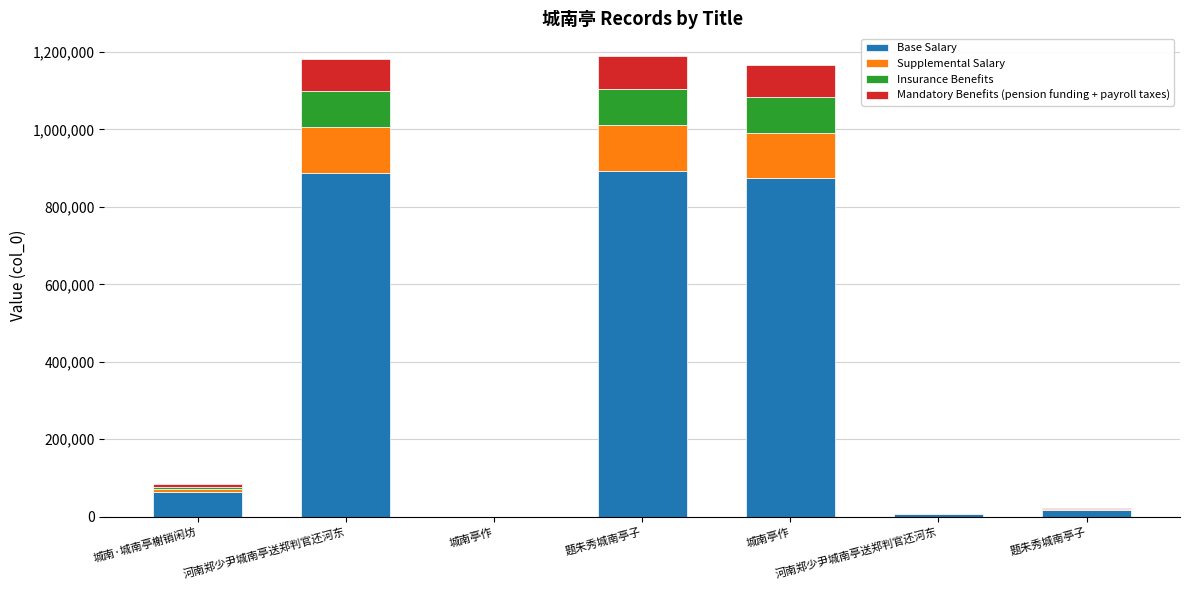

Does the chart contain stacked bars?

Yes